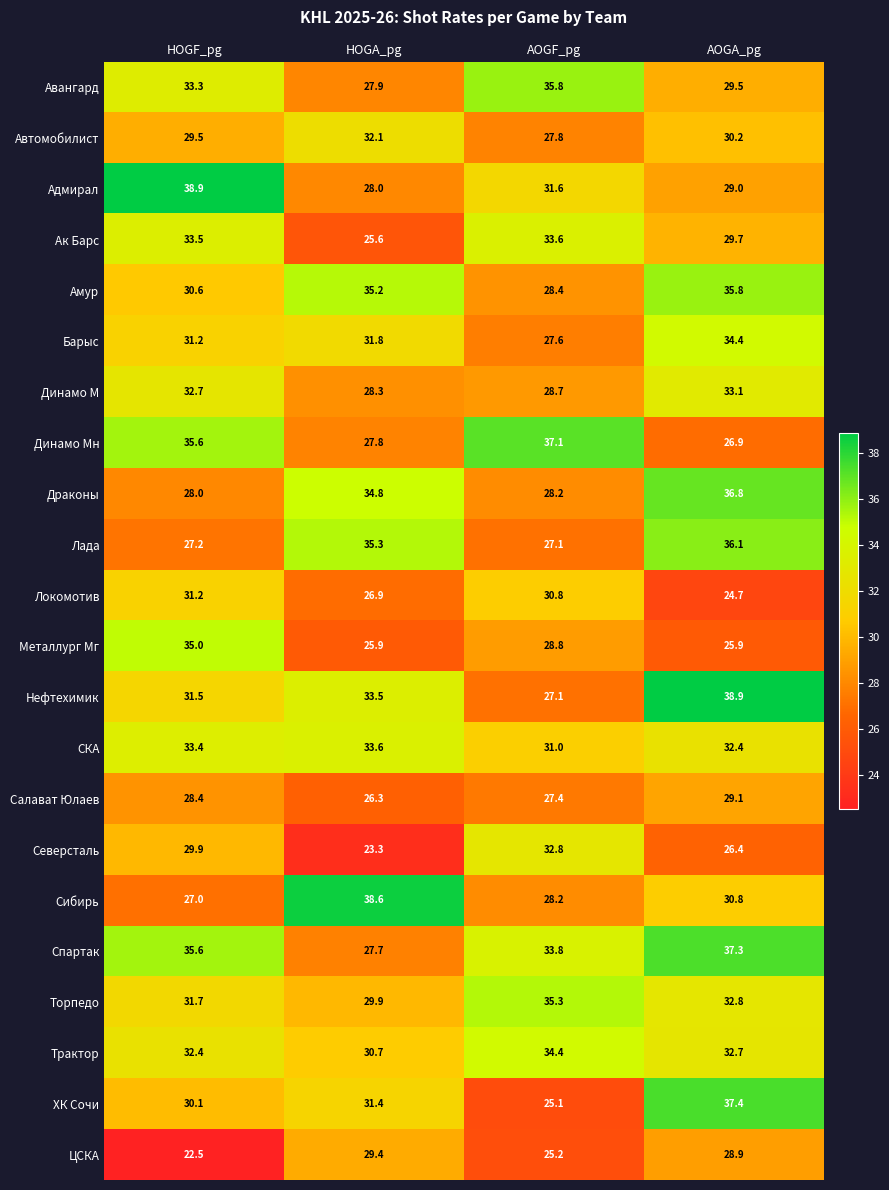

What is the difference between the highest and lowest values at HOGA_pg?

15.3